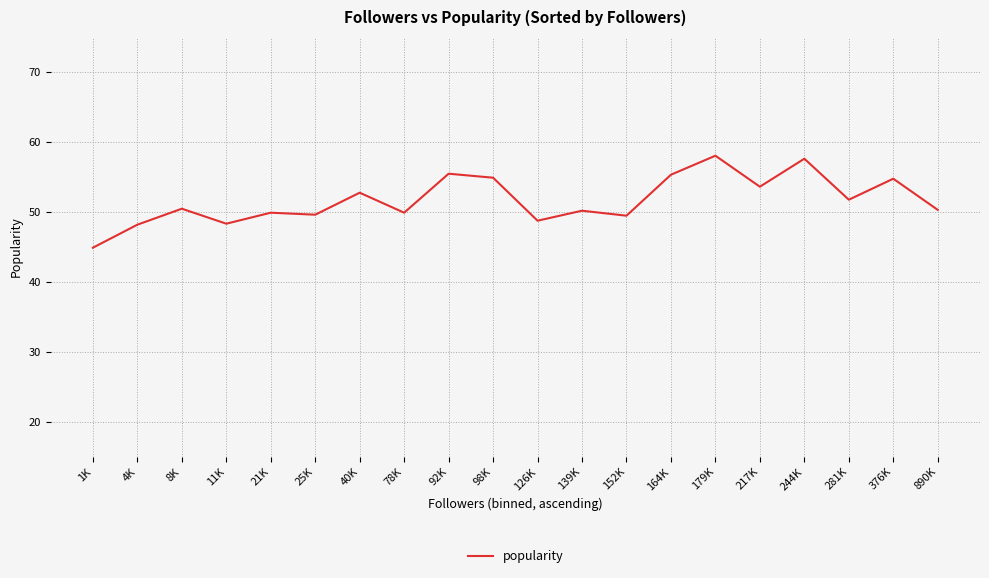

What is the change in value from 21K to 281K?

+1.9